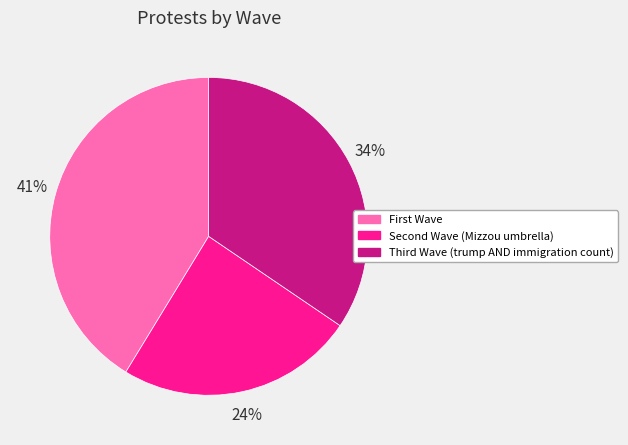

Which category has the smallest portion of the pie?

Second Wave (Mizzou umbrella)